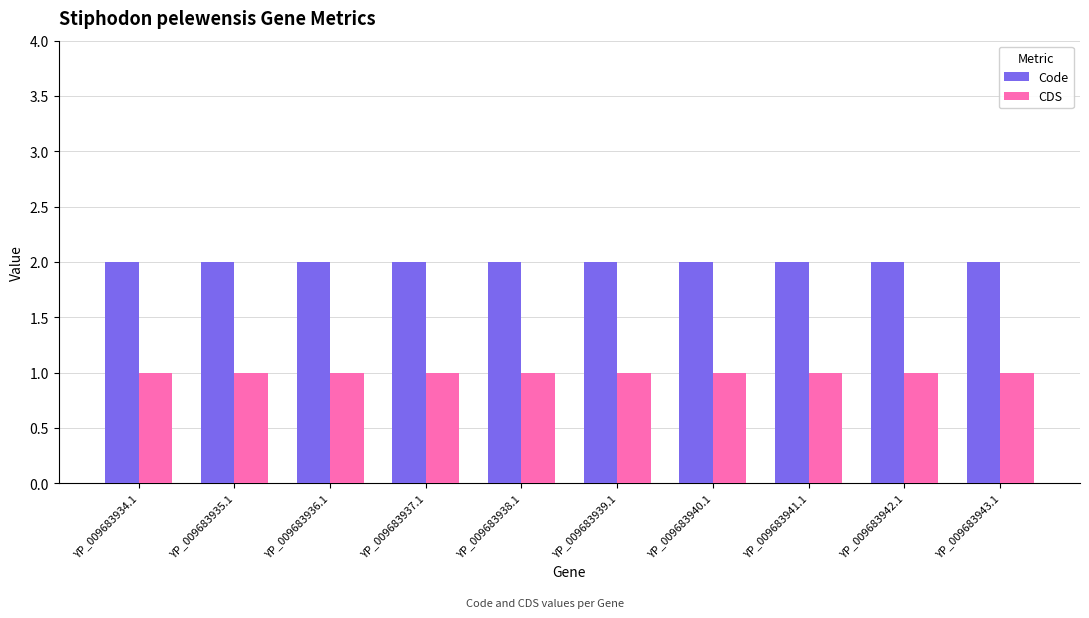

What is the label of the 3rd bar from the right?

YP_009683941.1